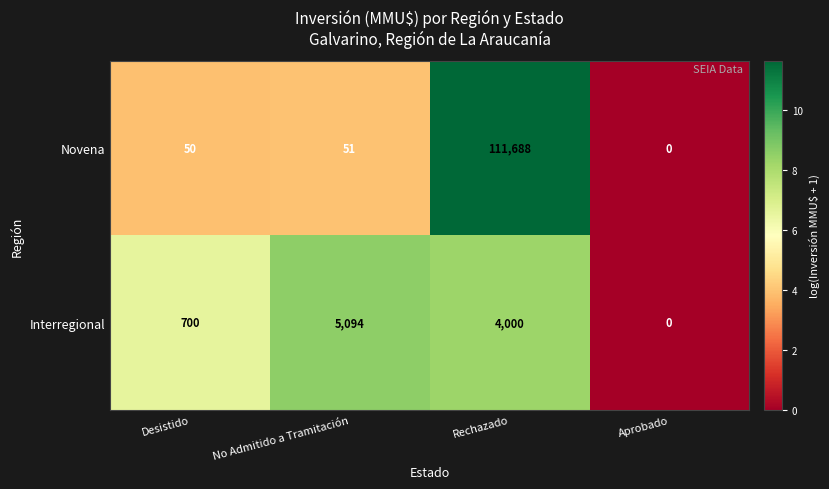

Reading left to right, transcribe all the data shown in this chart.

Novena: 50	51	111688	0
Interregional: 700	5094	4000	0